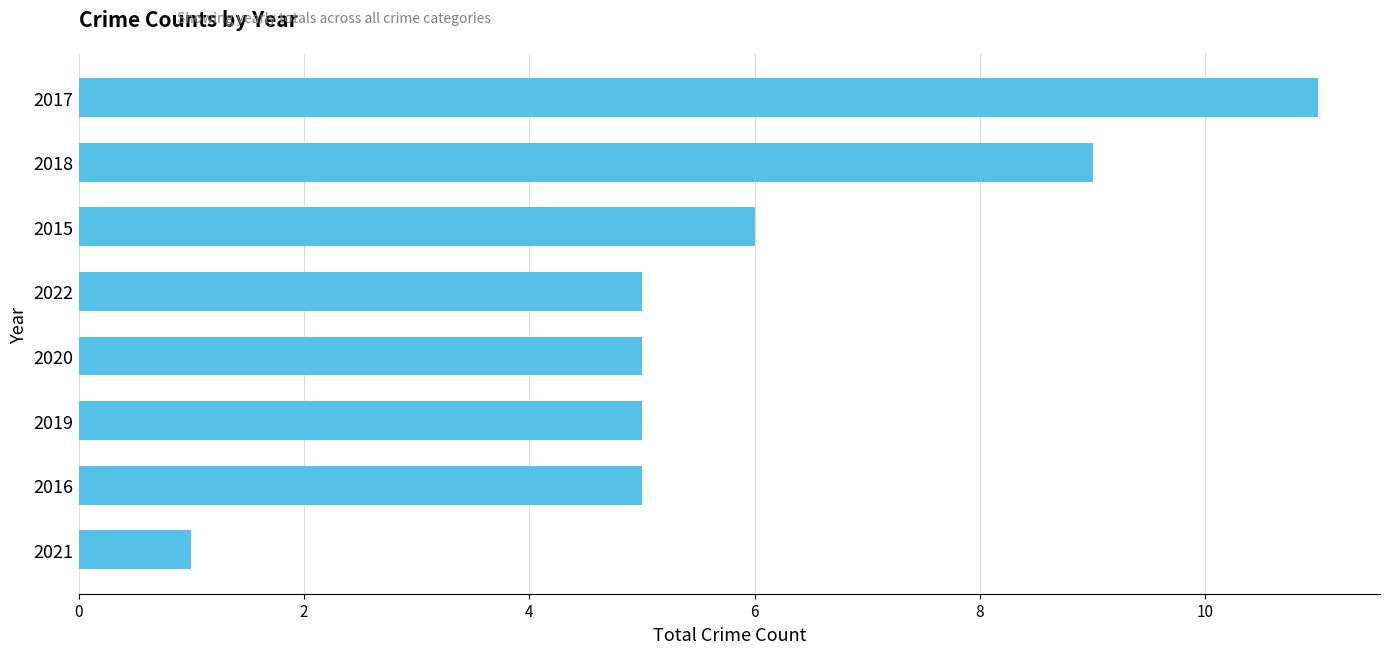

Does the chart contain any negative values?

No